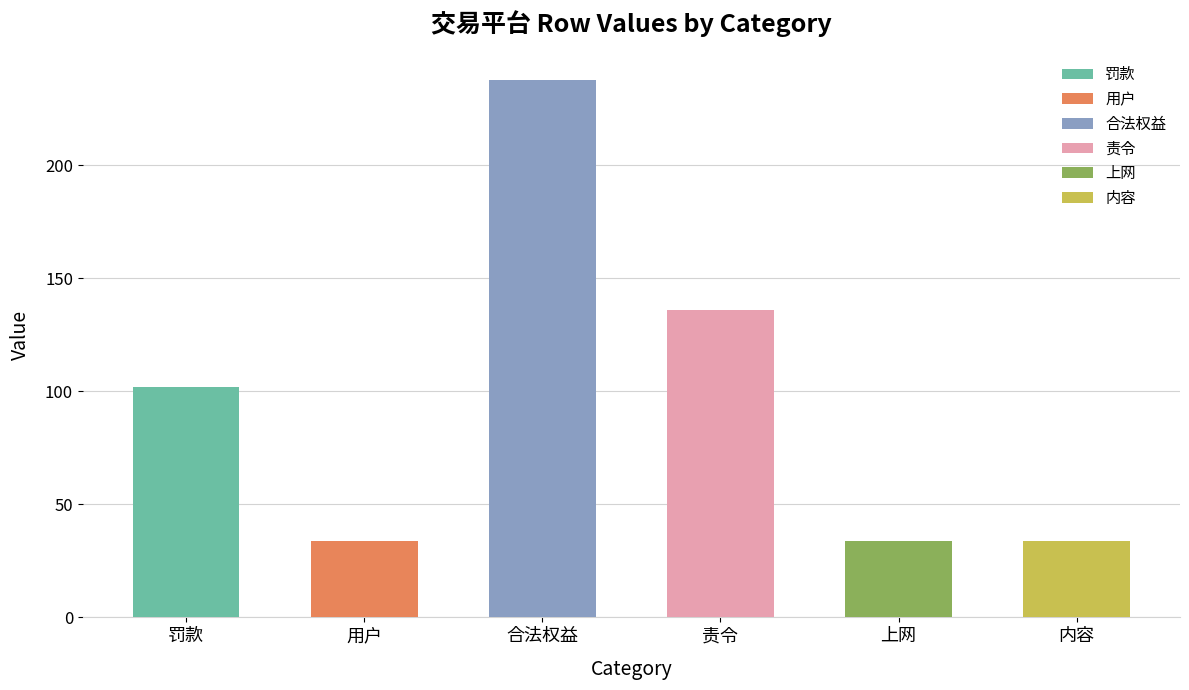

At which label does 罚款 first exceed 102?

合法权益